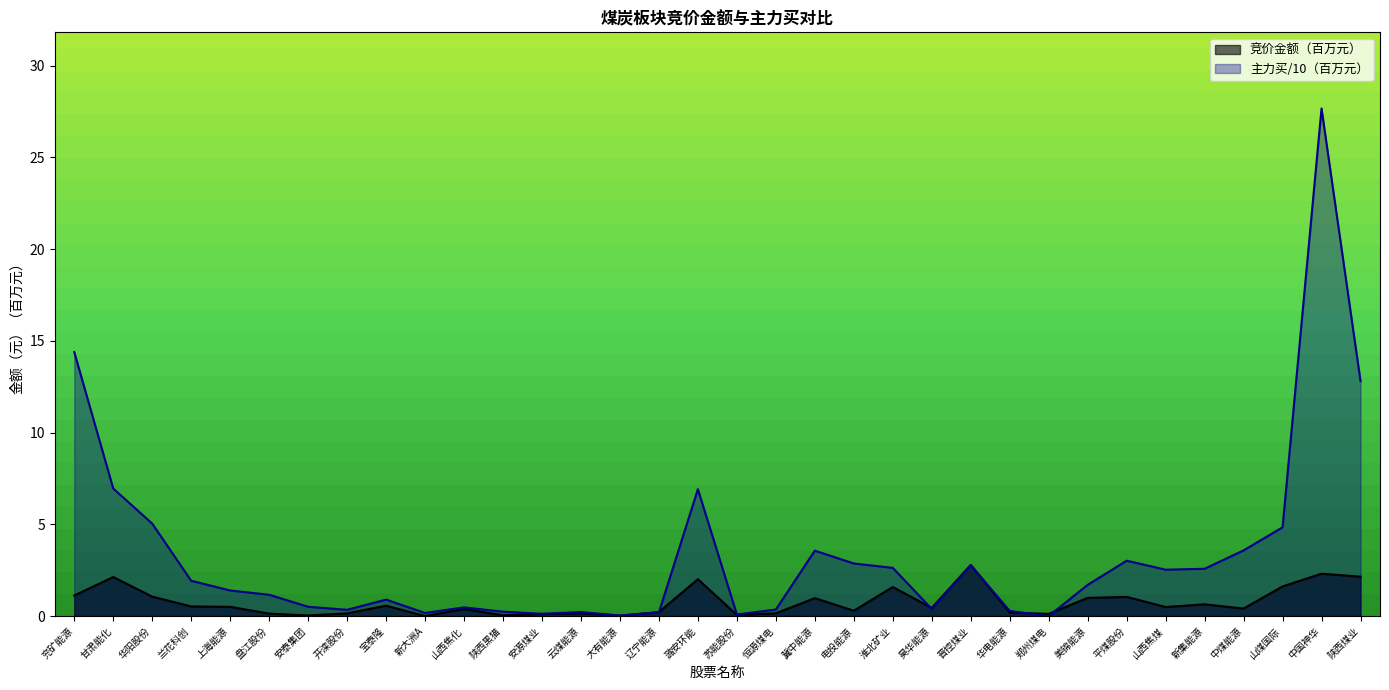

How many positive values does the 主力买 series have?

33